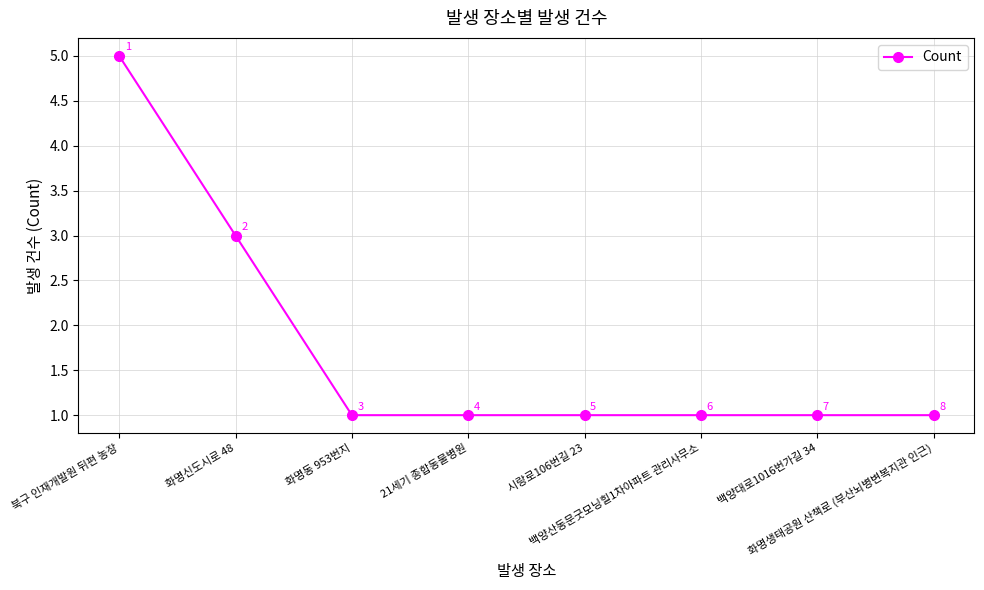

Does the chart have visible grid lines?

Yes